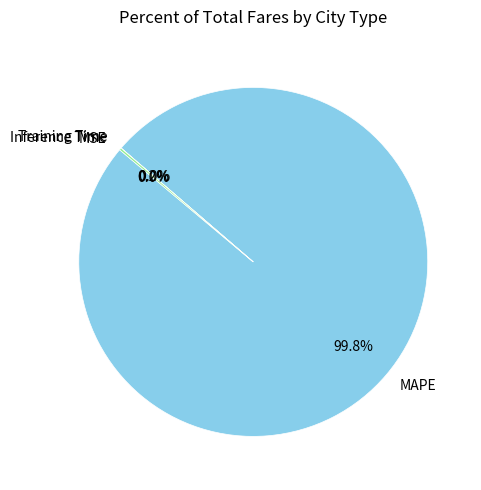

What is the largest slice in the pie chart?

MAPE